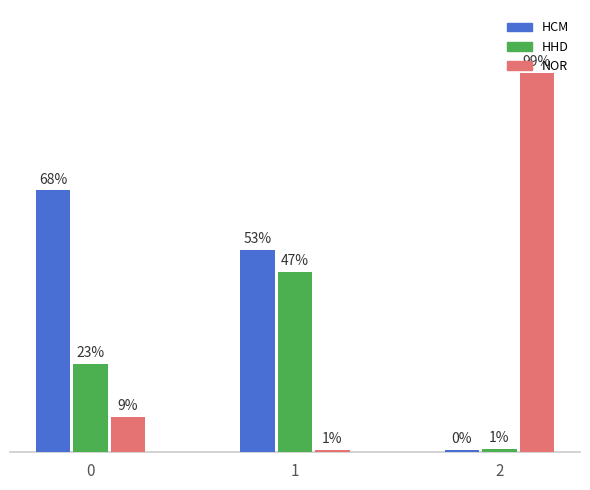

The HHD series shows 0.0 at 2. True or false?

False